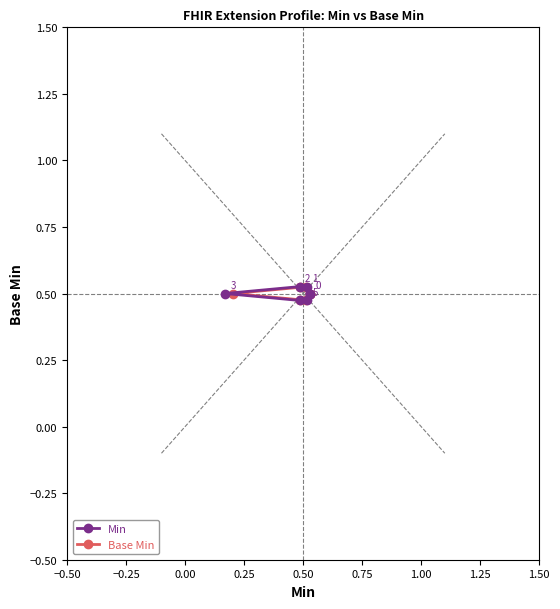

Which has a higher value, 1.00 or 0.75?

1.00